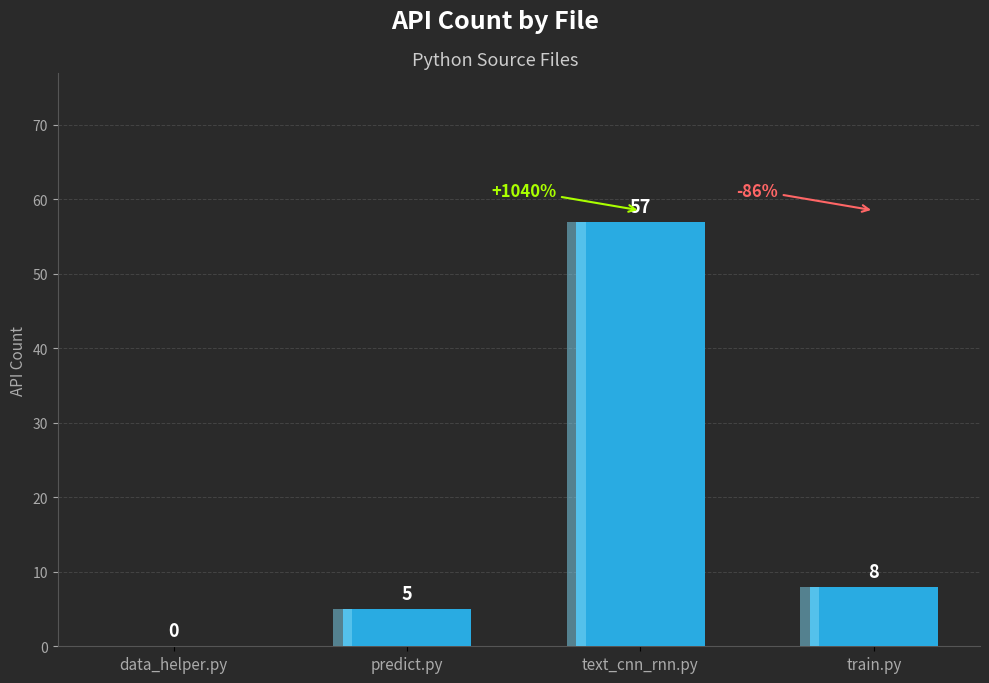

Reading right to left, list all the values displayed in this chart.

8	57	5	0